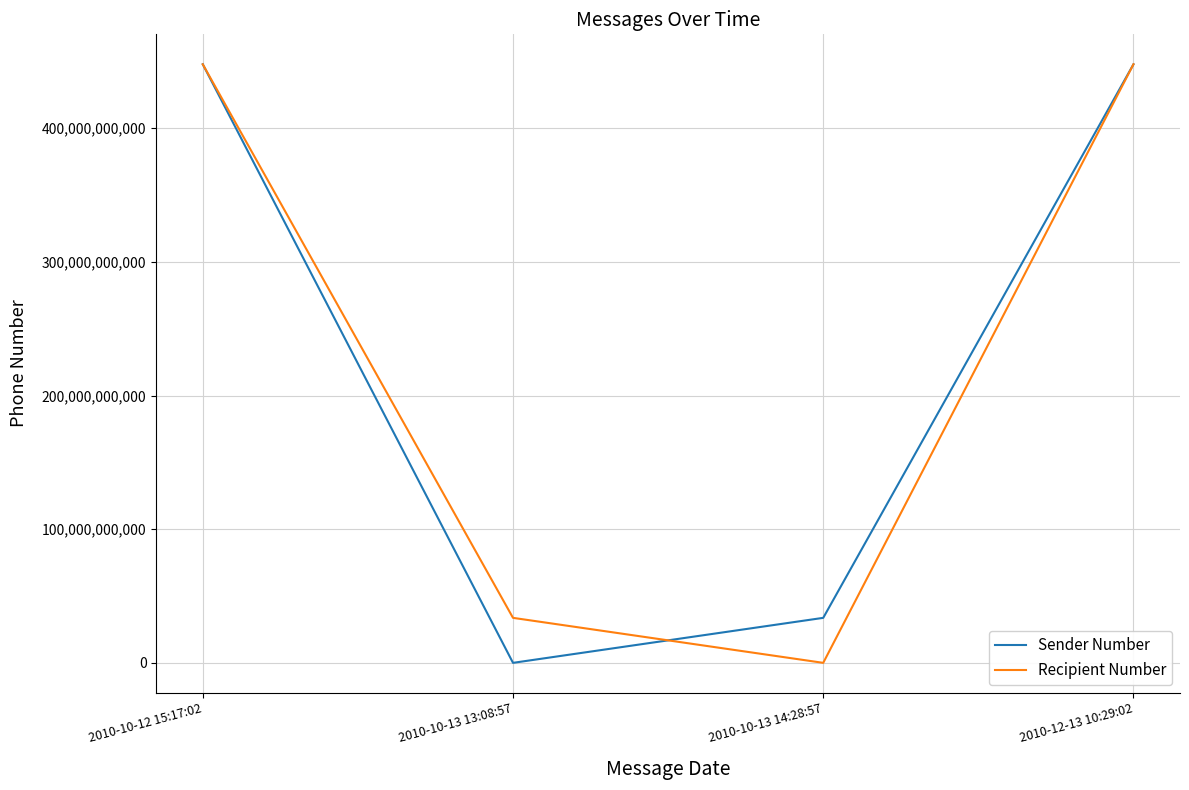

Between 2010-10-13 13:08:57 and 2010-12-13 10:29:02, which series saw the biggest shift?

Sender Number